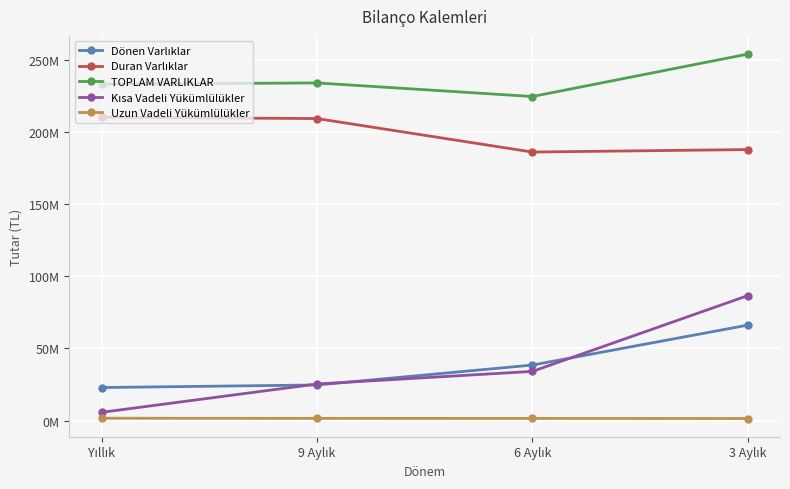

True or false: Duran Varlıklar has a value of 54530221 at 6 Aylık.

False